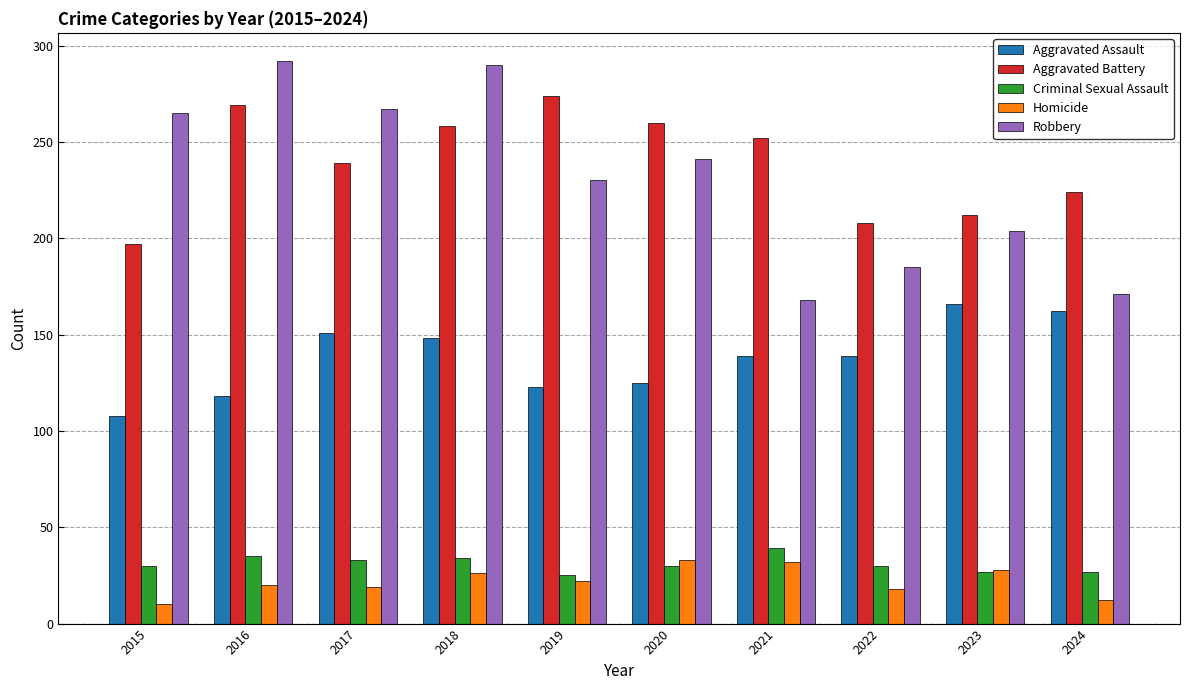

Is it true that Aggravated Assault equals 123 at 2019?

True